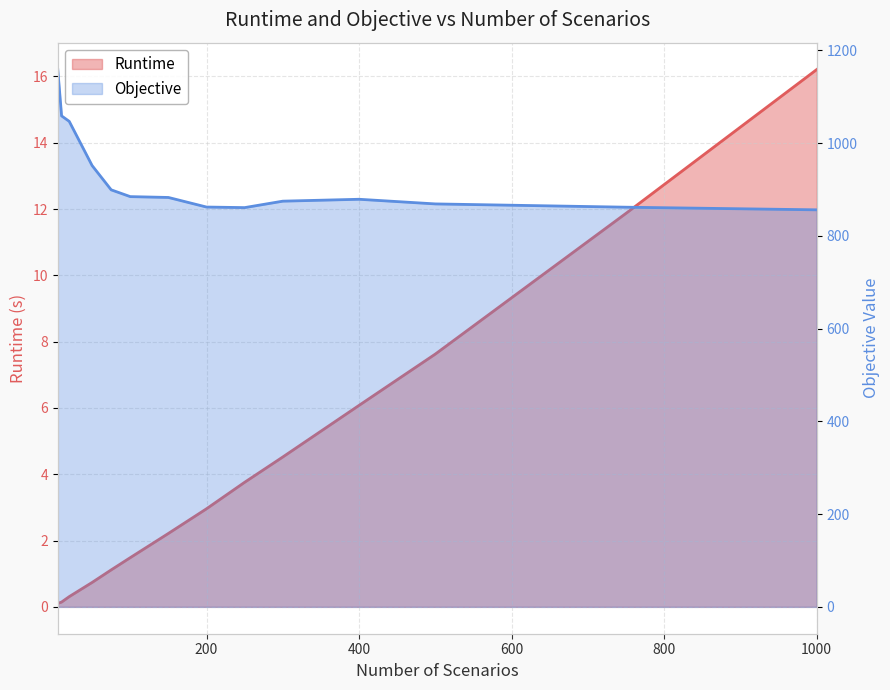

How many categories are shown in the chart?

14